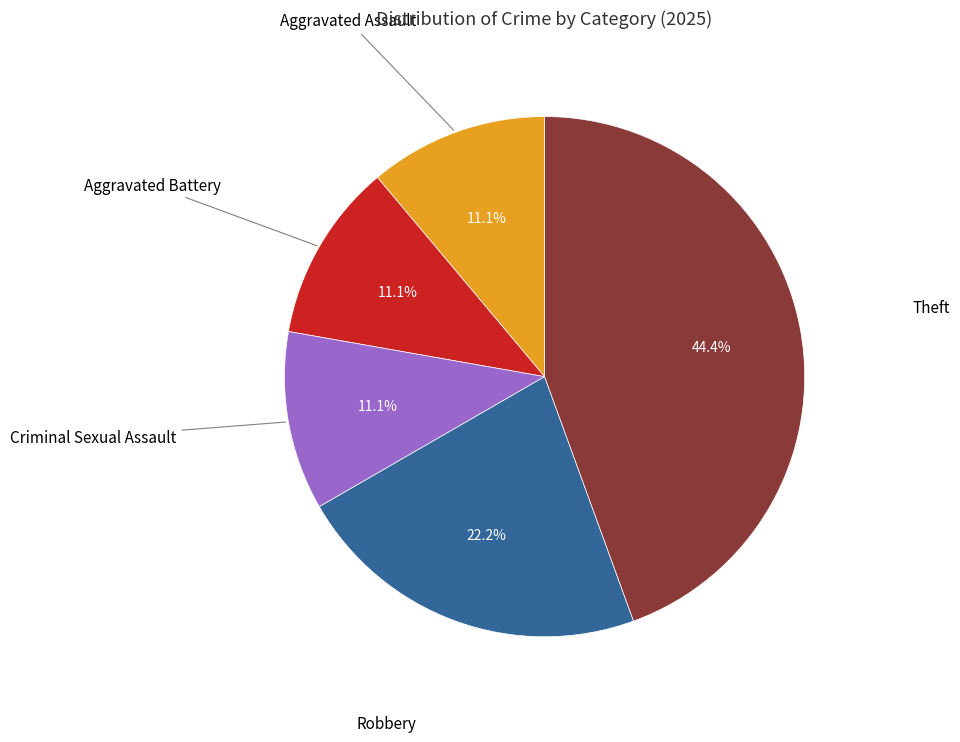

Count the number of slices in the pie.

5